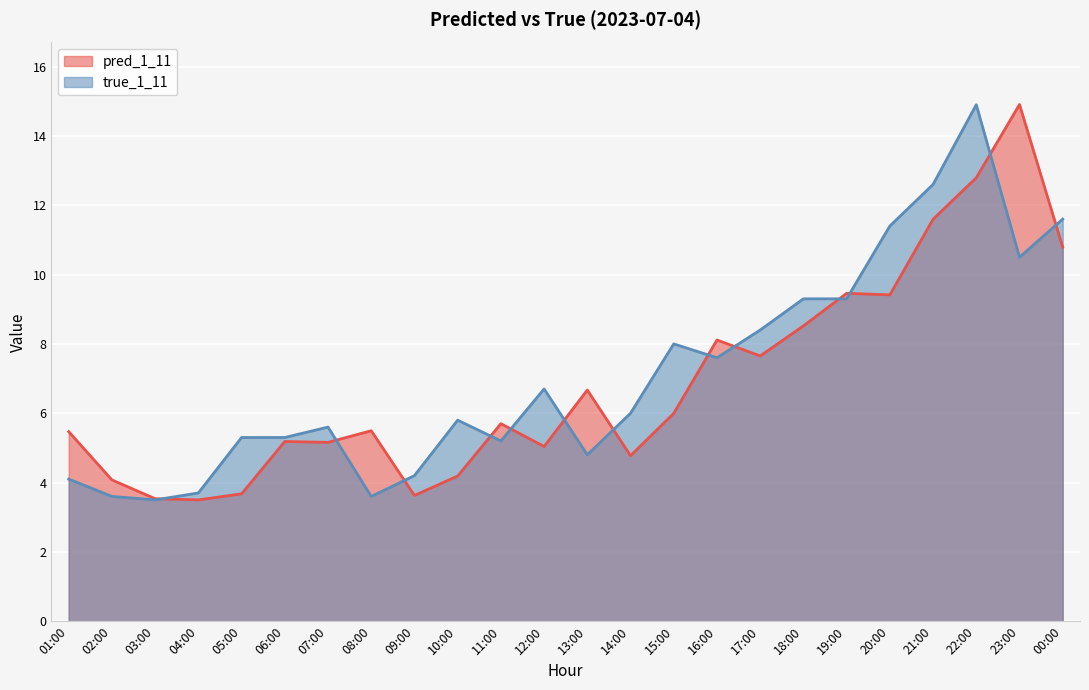

At which label does true_1_11 reach its minimum?

03:00